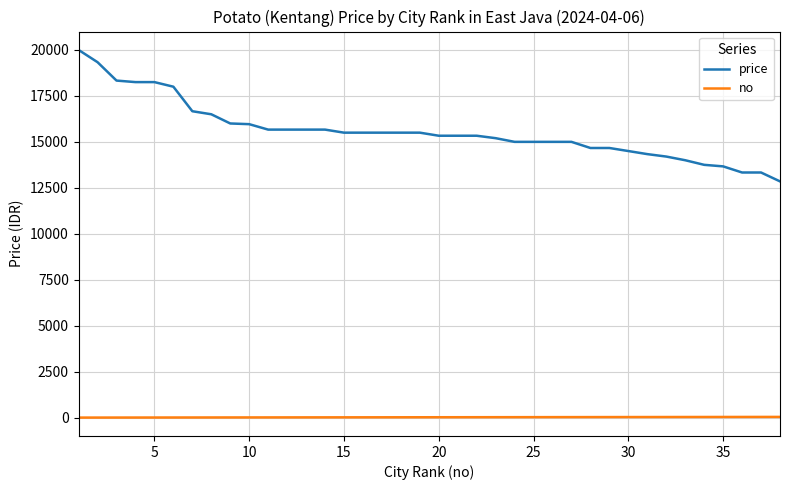

What is the minimum value for price?

12850